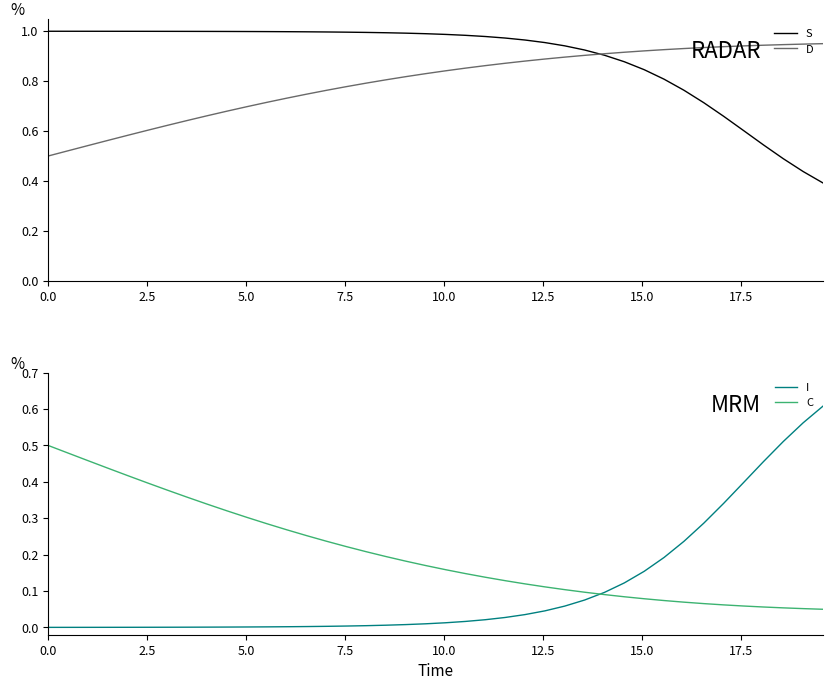

What is the value of the S point at the 33rd from the left?

0.8